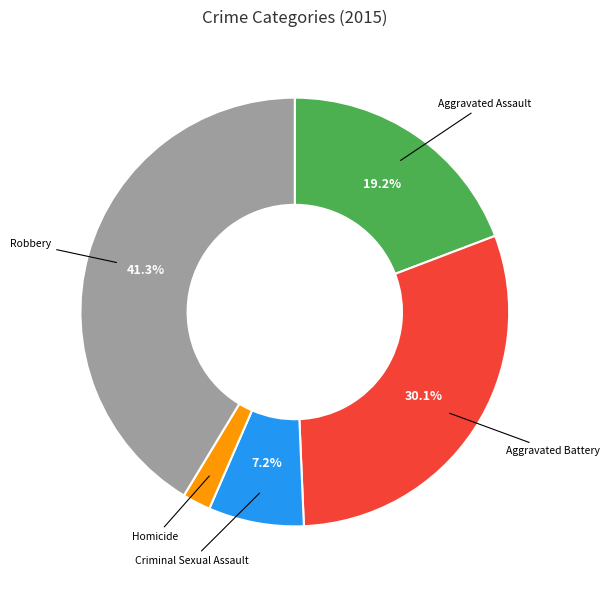

Is there any slice that represents more than half of the pie?

No